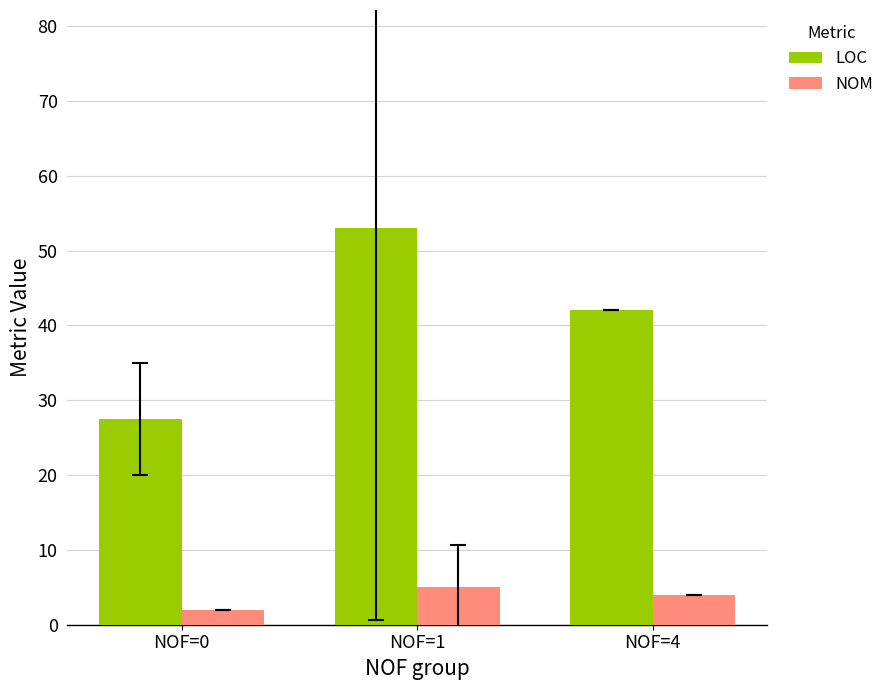

Which series has the largest total across all categories?

LOC